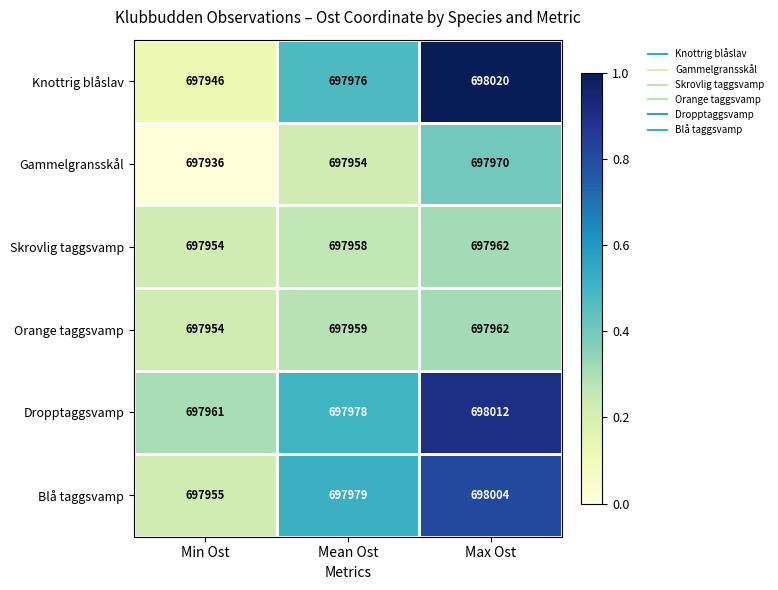

Which series has the widest spread of values?

Knottrig blåslav